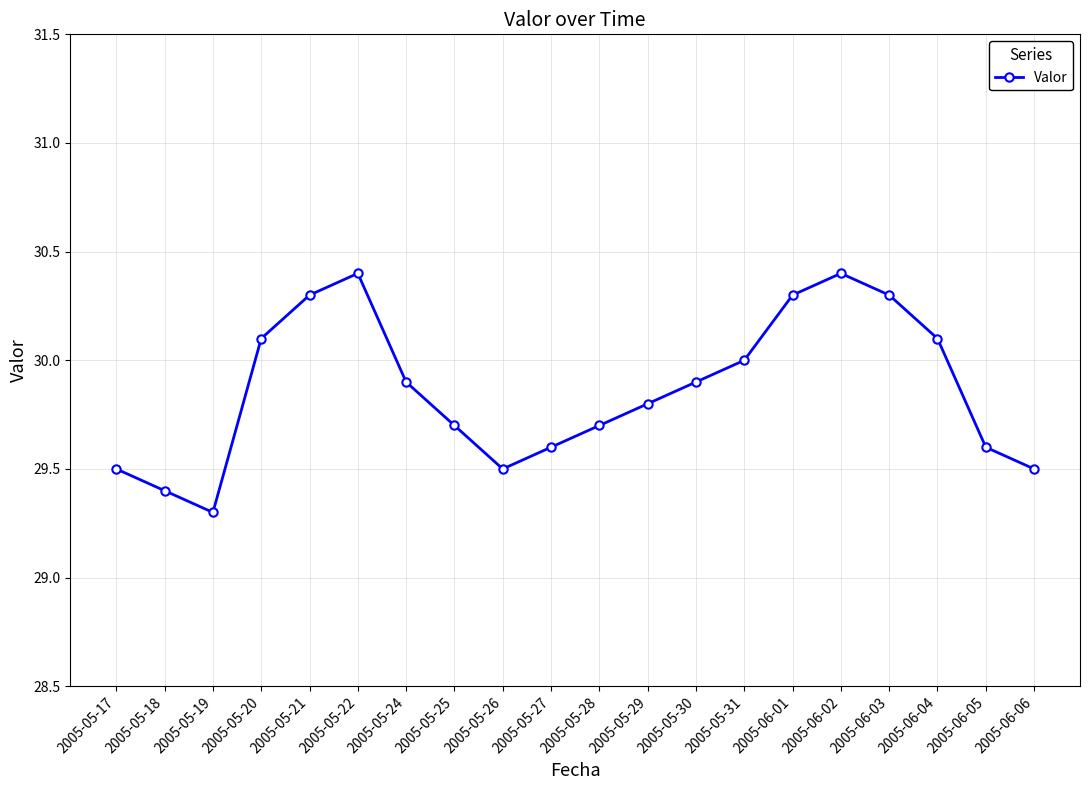

Which label corresponds to the smallest value in the chart?

2005-05-19